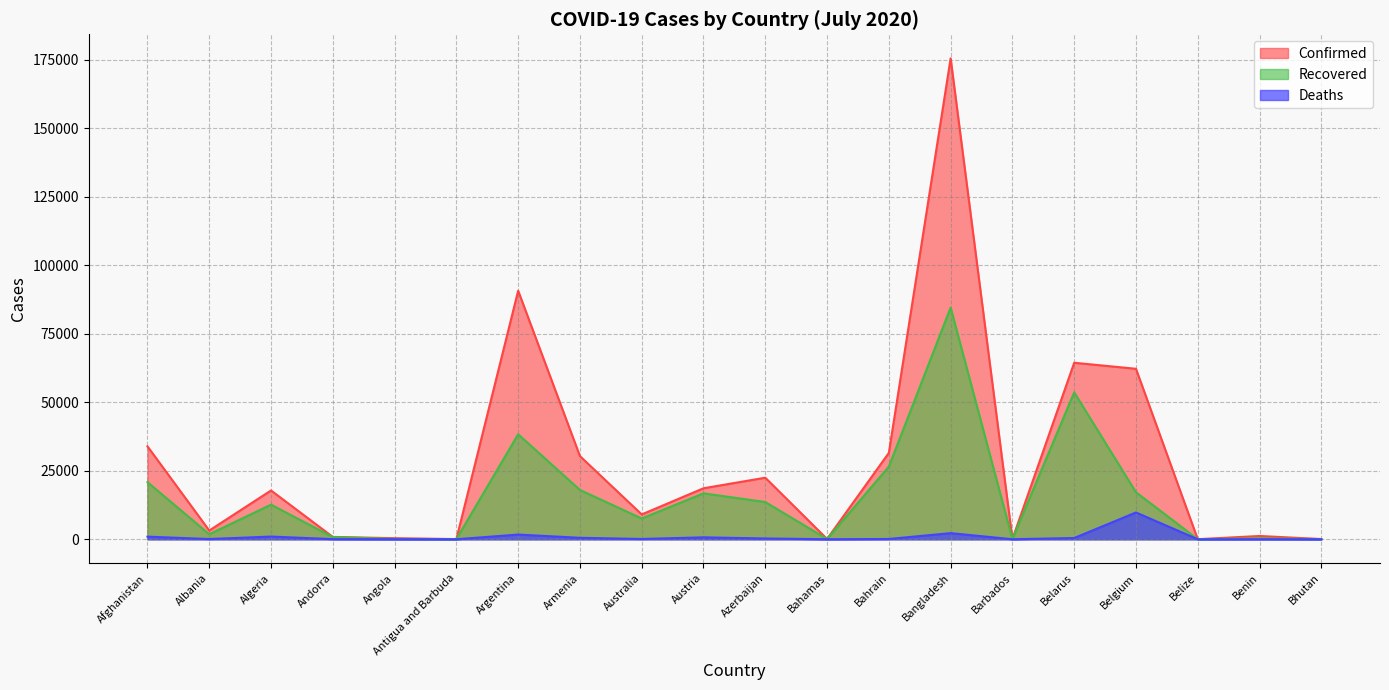

Reading right to left, extract all data points from this chart.

Confirmed: Bhutan=80	Benin=1199	Belize=30	Belgium=62210	Belarus=64411	Barbados=98	Bangladesh=175494	Bahrain=31528	Bahamas=106	Azerbaijan=22464	Austria=18615	Australia=9059	Armenia=30346	Argentina=90693	Antigua and Barbuda=73	Angola=396	Andorra=855	Algeria=17808	Albania=3188	Afghanistan=33908
Recovered: Bhutan=55	Benin=333	Belize=19	Belgium=17159	Belarus=53609	Barbados=90	Bangladesh=84544	Bahrain=26520	Bahamas=89	Azerbaijan=13591	Austria=16758	Australia=7575	Armenia=18000	Argentina=38313	Antigua and Barbuda=57	Angola=117	Andorra=802	Algeria=12637	Albania=1832	Afghanistan=20847
Deaths: Bhutan=0	Benin=21	Belize=2	Belgium=9778	Belarus=449	Barbados=7	Bangladesh=2238	Bahrain=103	Bahamas=11	Azerbaijan=284	Austria=706	Australia=106	Armenia=535	Argentina=1720	Antigua and Barbuda=3	Angola=22	Andorra=52	Algeria=988	Albania=83	Afghanistan=957